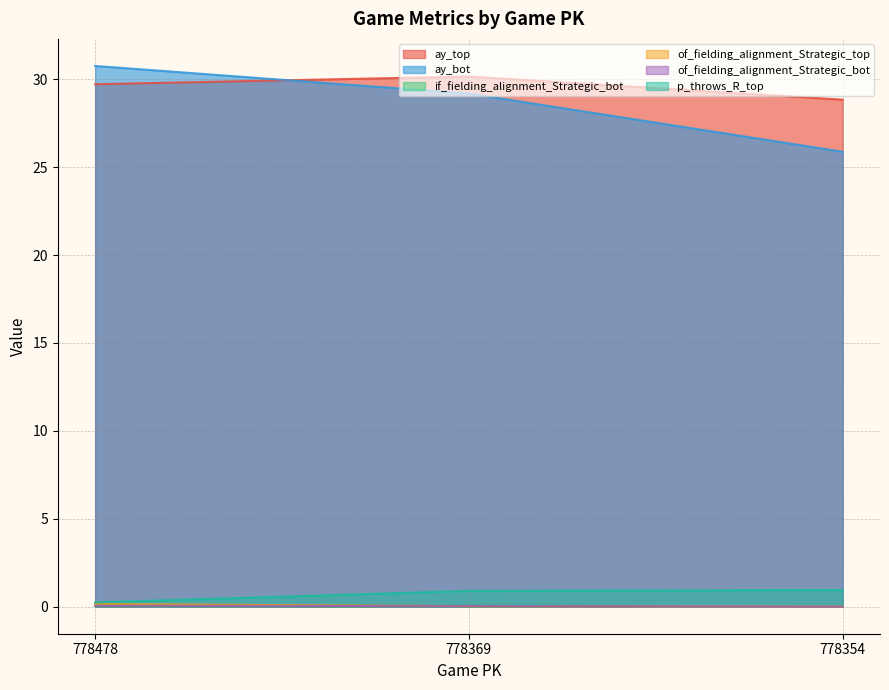

How many lines are shown in the chart?

6